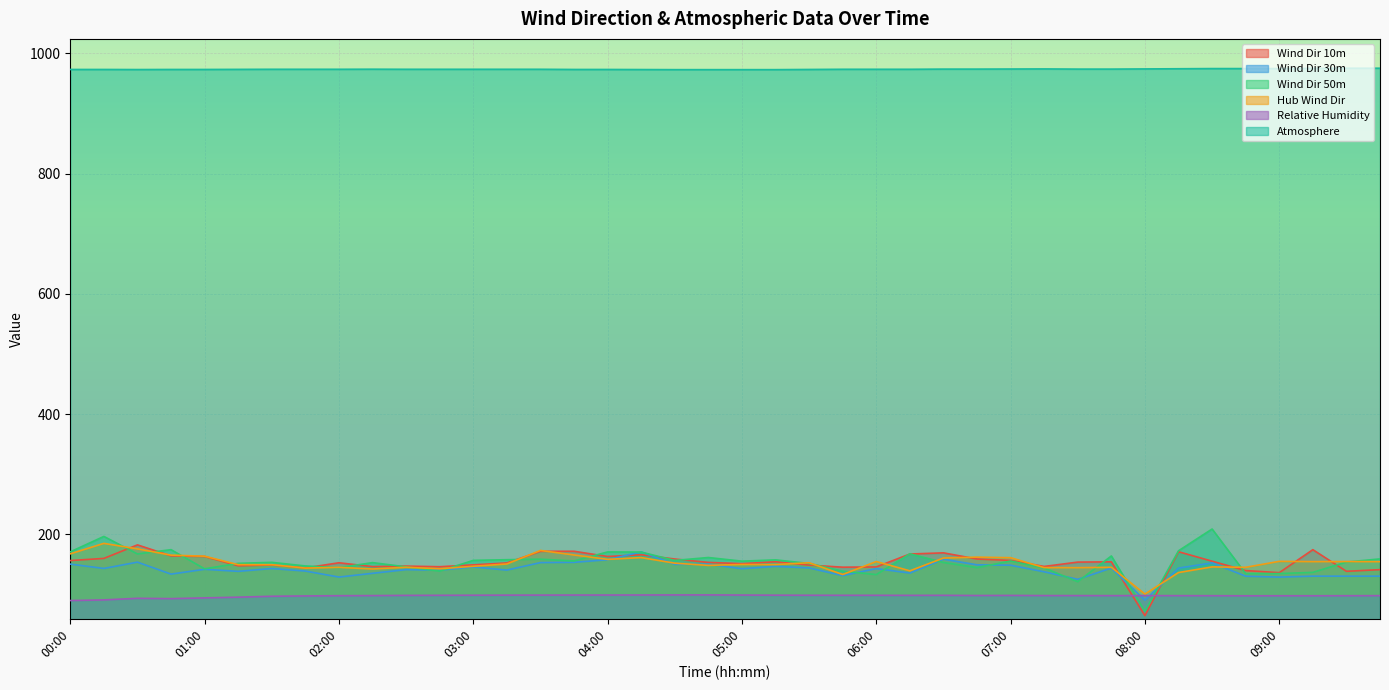

Reading left to right, what are all the values shown in this chart?

Wind Dir 10m: 156.5	160.1	182.6	164.3	163.3	147.8	149.1	144.3	152.9	146.5	147.3	146.3	149.4	152.6	171.9	172.0	163.3	166.2	159.1	153.5	151.4	154.5	149.0	145.5	145.9	167.4	169.4	159.1	156.8	146.7	154.0	154.4	64.9	171.2	155.5	139.9	136.4	174.6	138.7	141.4
Wind Dir 30m: 150.6	143.4	153.9	134.0	142.0	138.6	143.3	139.1	129.1	135.3	141.5	140.6	146.0	140.7	153.2	153.6	158.0	171.0	150.3	150.5	143.0	146.9	144.3	131.5	143.2	135.7	158.8	149.5	148.8	137.8	125.3	144.1	90.7	144.0	152.7	130.5	129.0	130.6	130.6	130.6
Wind Dir 50m: 171.0	196.7	167.5	174.7	142.8	151.9	153.6	147.6	144.7	153.1	146.0	138.9	156.8	158.0	158.8	155.9	170.9	170.7	156.8	161.6	155.5	157.7	151.7	138.9	133.2	167.8	153.3	144.8	155.7	144.2	121.4	164.2	72.3	172.8	209.0	134.7	134.9	136.9	154.0	159.3
Hub Wind Dir: 167.7	185.1	176.0	165.5	163.8	149.7	149.7	144.0	145.2	142.5	145.4	142.9	147.0	150.9	173.3	165.8	158.5	161.5	152.2	148.5	150.0	149.9	152.9	133.4	154.9	139.5	160.7	162.2	161.3	144.8	144.7	145.4	100.8	136.6	146.0	145.3	155.2	154.8	154.9	154.7
Relative Humidity: 90.0	91.1	93.7	93.2	94.4	95.6	97.1	97.7	98.1	98.3	98.6	98.7	98.9	99.0	99.1	99.1	99.2	99.2	99.4	99.4	99.1	98.9	98.8	98.7	98.7	98.6	98.7	98.4	98.5	98.3	98.3	98.2	98.3	98.2	98.1	97.9	98.0	98.0	98.1	98.2
Atmosphere: 973.4	973.4	973.2	973.4	973.4	973.5	973.7	973.7	973.7	973.8	973.7	973.7	973.7	973.7	973.7	973.4	973.4	973.2	973.1	973.1	973.1	973.1	973.4	973.7	973.7	973.7	974.0	974.0	974.1	974.3	974.0	974.0	974.3	974.6	974.9	974.9	974.9	975.2	975.4	975.4